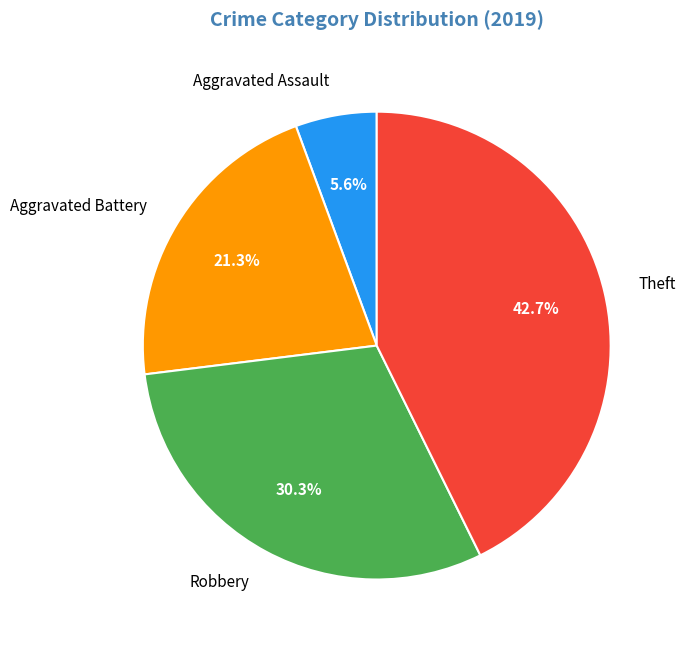

The Aggravated Battery slice represents 21% of the pie. True or false?

True